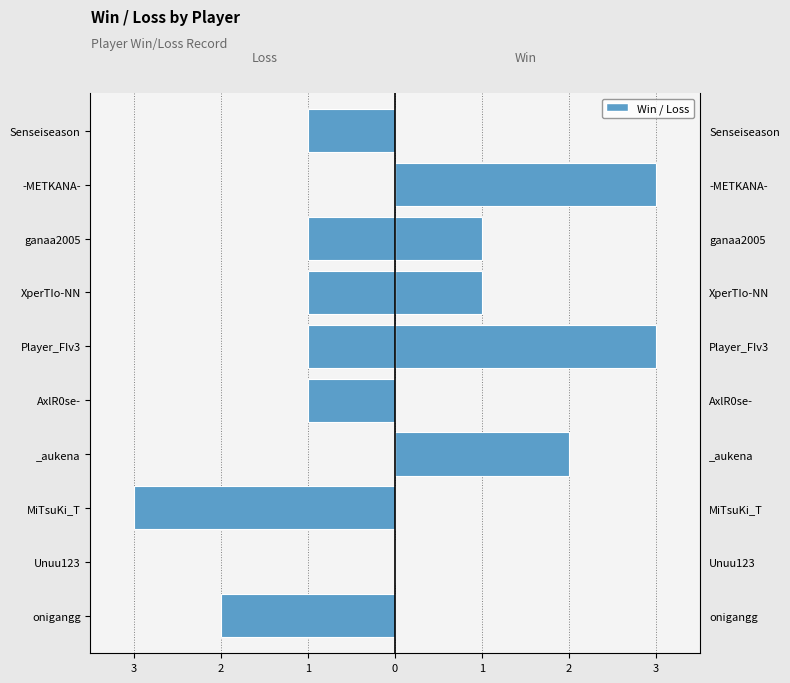

Rank the series at ganaa2005 from highest to lowest value.

Win, Loss